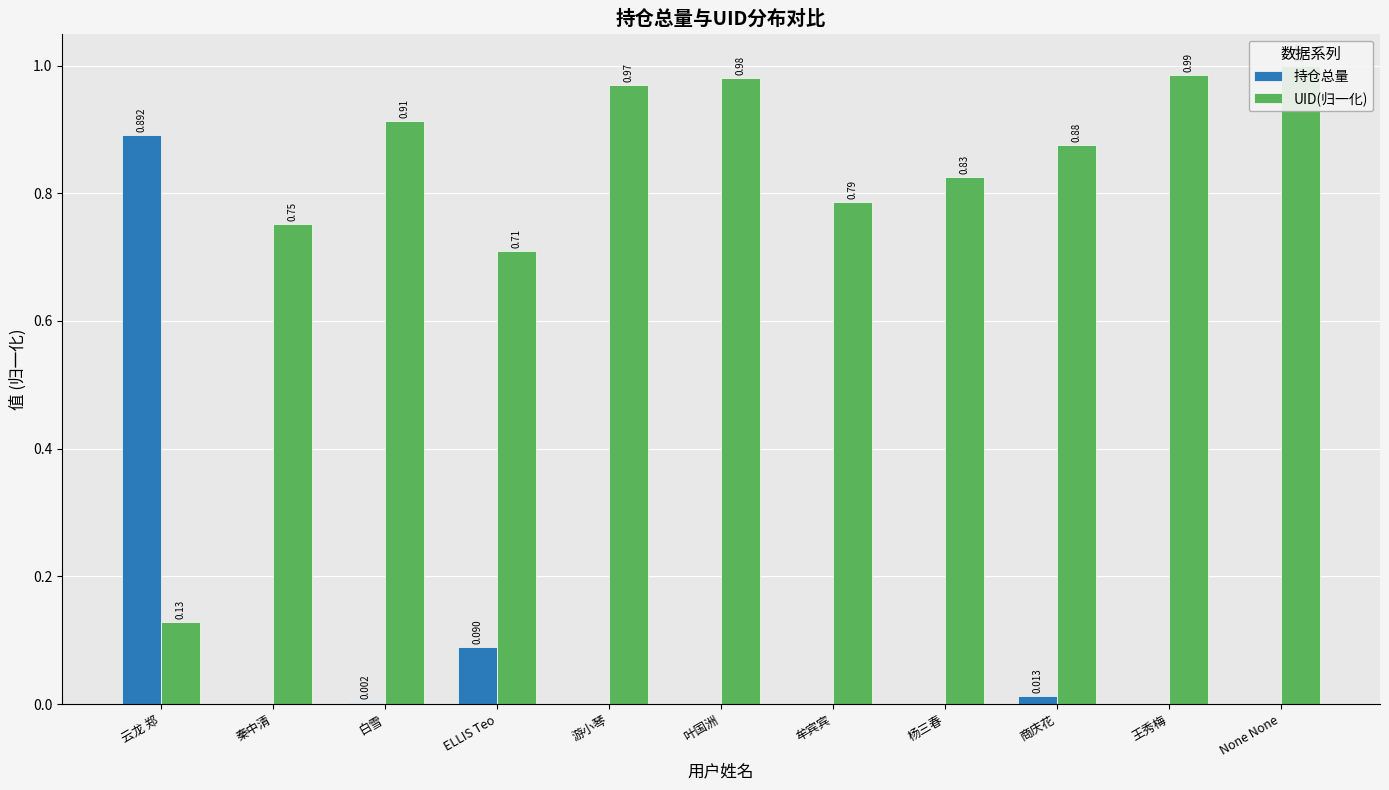

Reading left to right, what are all the values shown in this chart?

持仓总量: 云龙 郑=0.9	秦中清=0.0	白雪=0.0	ELLIS Teo=0.1	游小琴=0.0	叶国洲=0.0	牟宾宾=0.0	杨三春=0.0	商庆花=0.0	王秀梅=0.0	None None=0.0
UID(归一化): 云龙 郑=0.1	秦中清=0.8	白雪=0.9	ELLIS Teo=0.7	游小琴=1.0	叶国洲=1.0	牟宾宾=0.8	杨三春=0.8	商庆花=0.9	王秀梅=1.0	None None=1.0